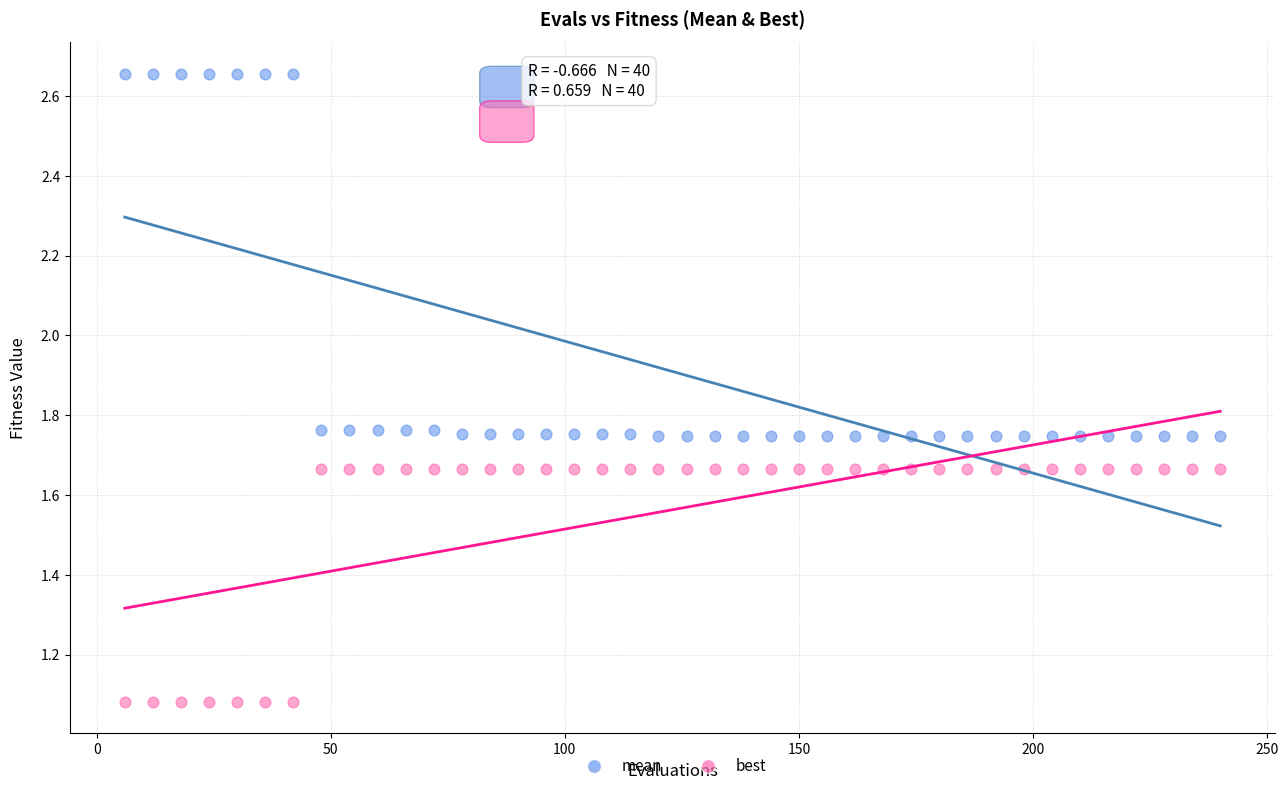

What are all the series names shown in the legend?

mean, best